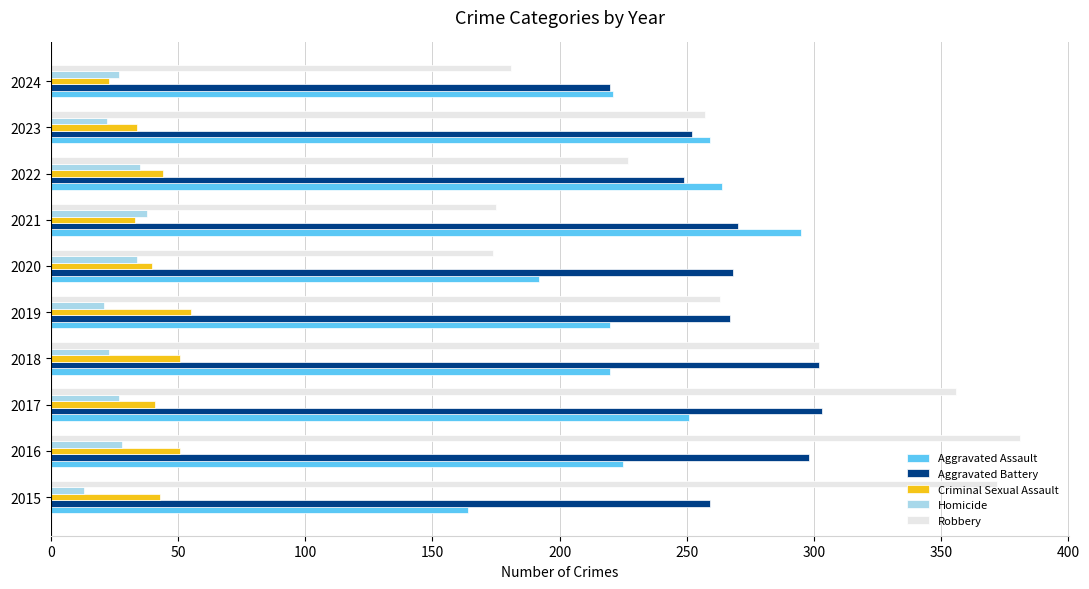

What is the average value of the Aggravated Assault series?

231